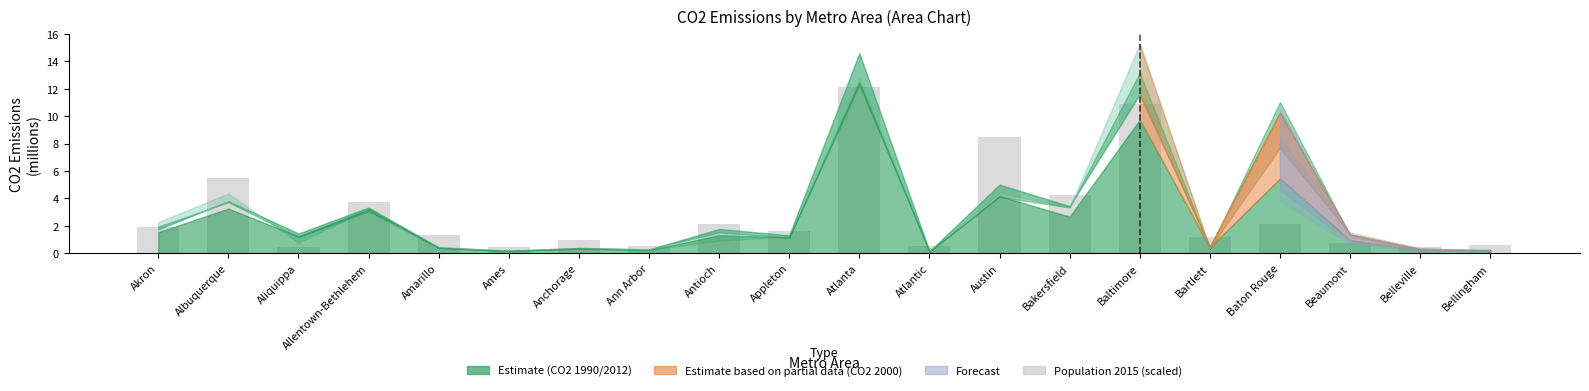

What is the minimum value shown in the chart?

0.4